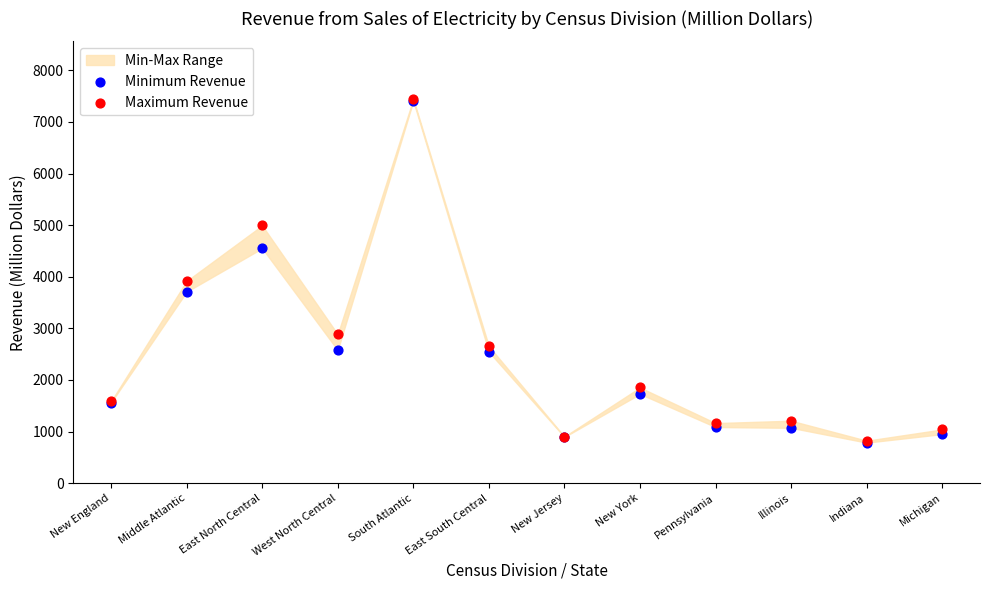

In the Minimum Revenue series, what Y value is closest to 4096?

3709